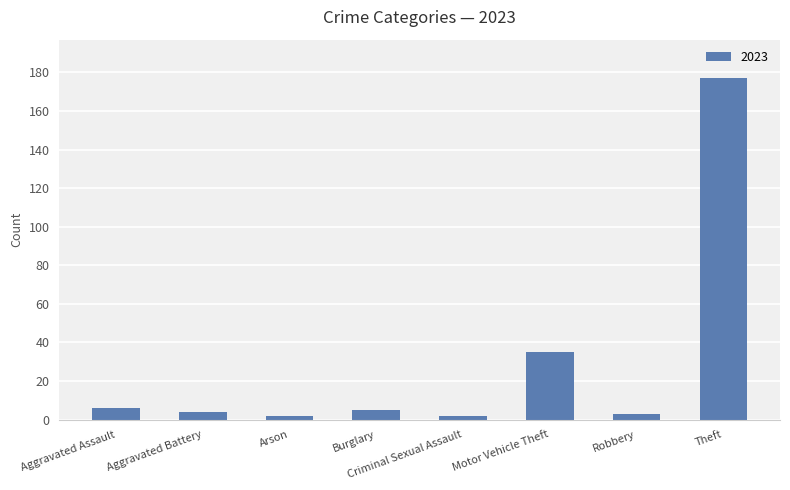

Count the number of data series in this chart.

1